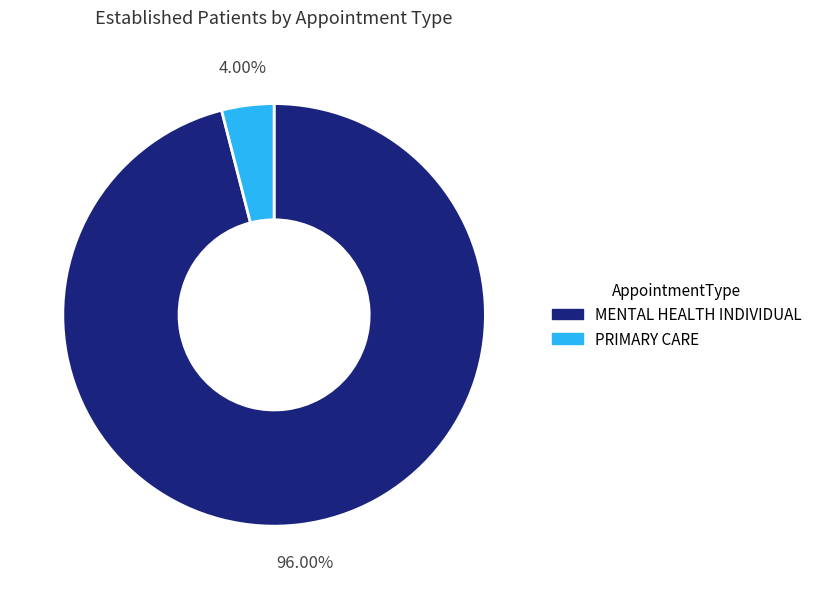

To the nearest percent, what is the combined percentage of MENTAL HEALTH INDIVIDUAL and PRIMARY CARE?

100%